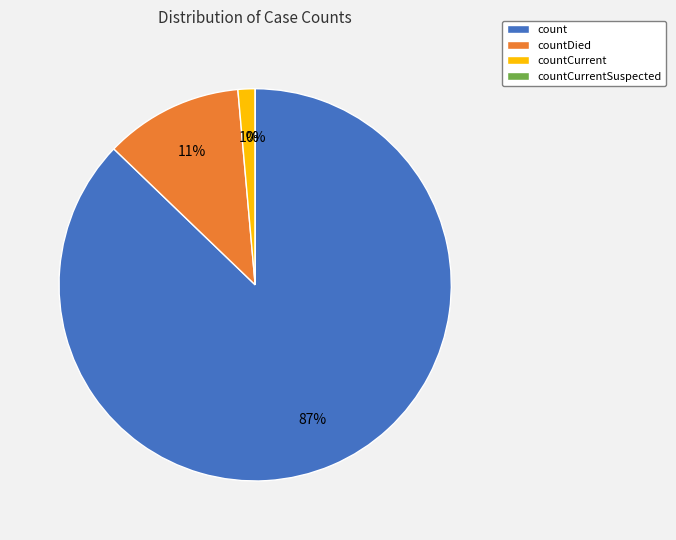

What is the ratio of the value at count to the value at countCurrent?

61.9